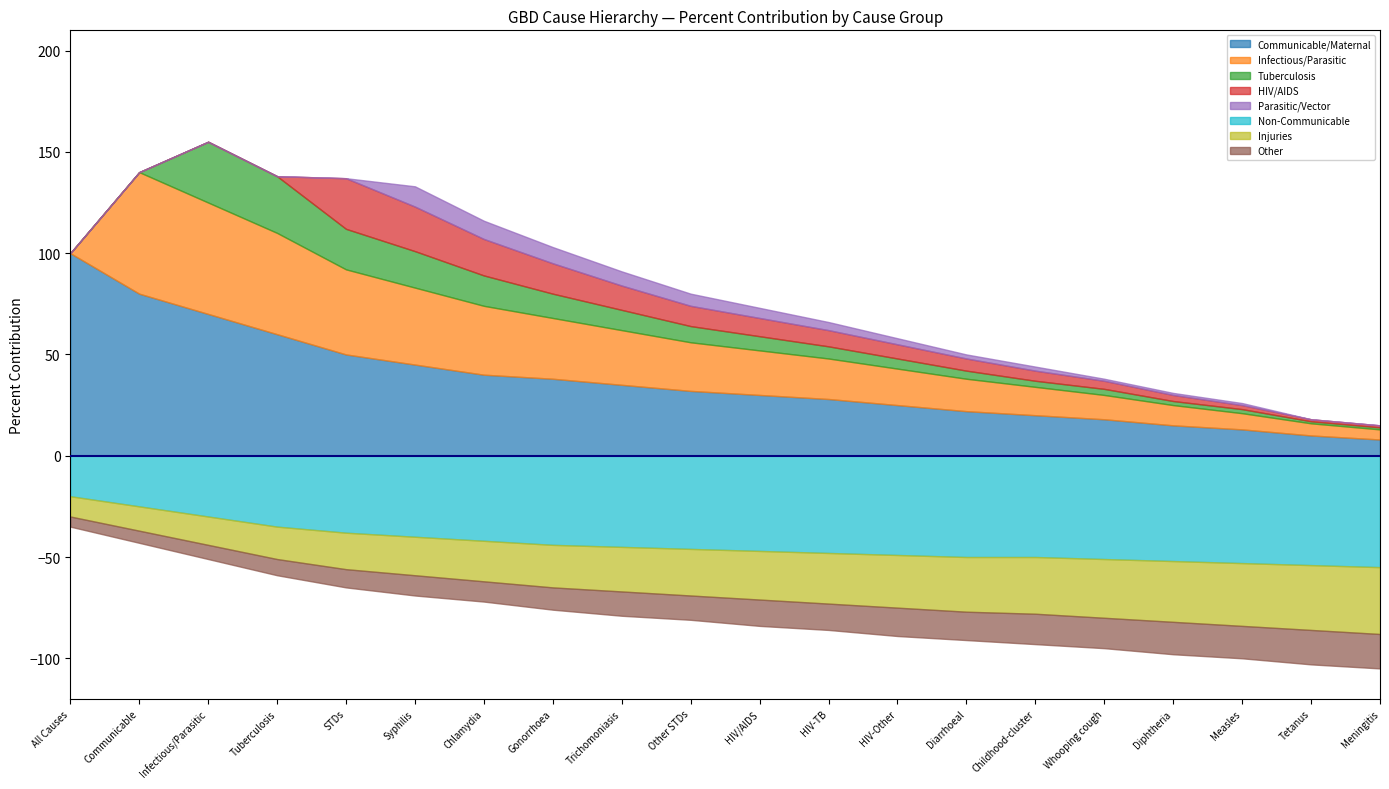

What is the difference between the Tuberculosis values at Whooping cough and Diarrhoeal?

1